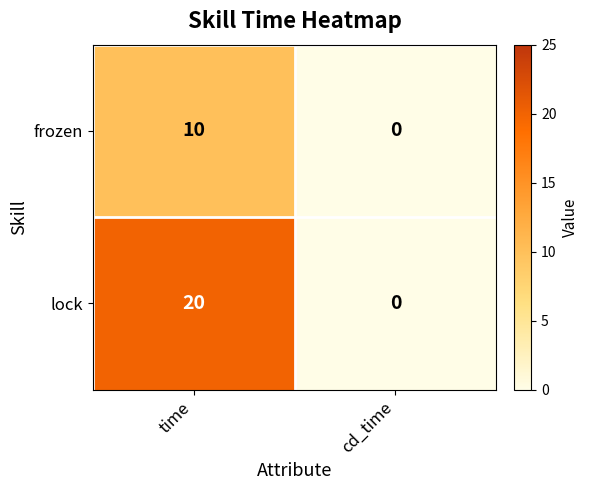

Between time and cd_time, which series saw the biggest shift?

lock